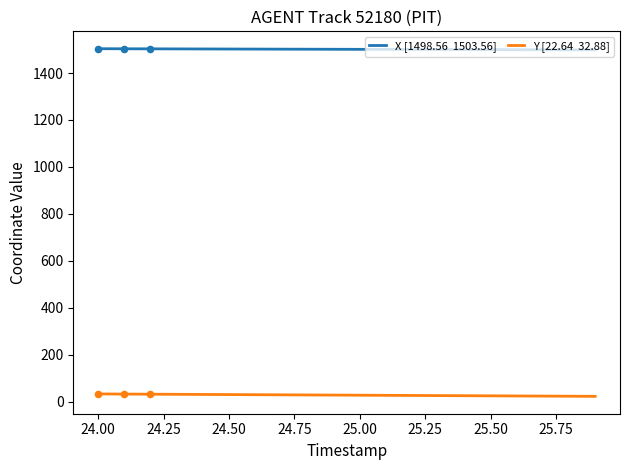

Is the value of X at 24.3 greater than the value of Y at 24.8?

Yes